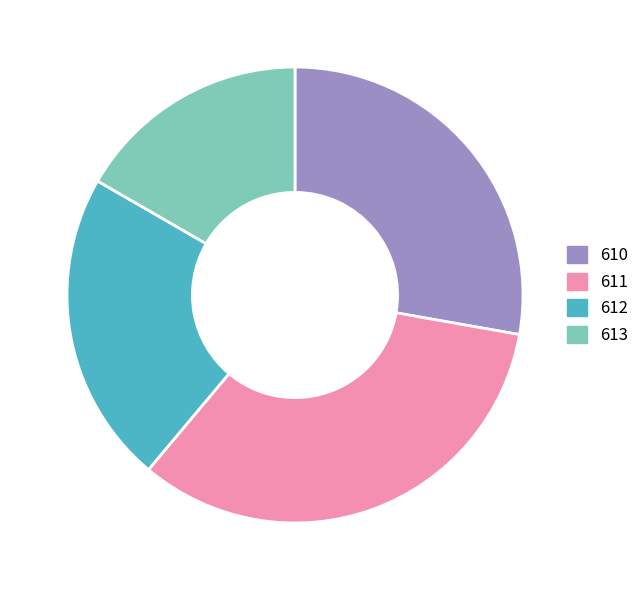

Rank the categories by value from lowest to highest.

613, 612, 610, 611